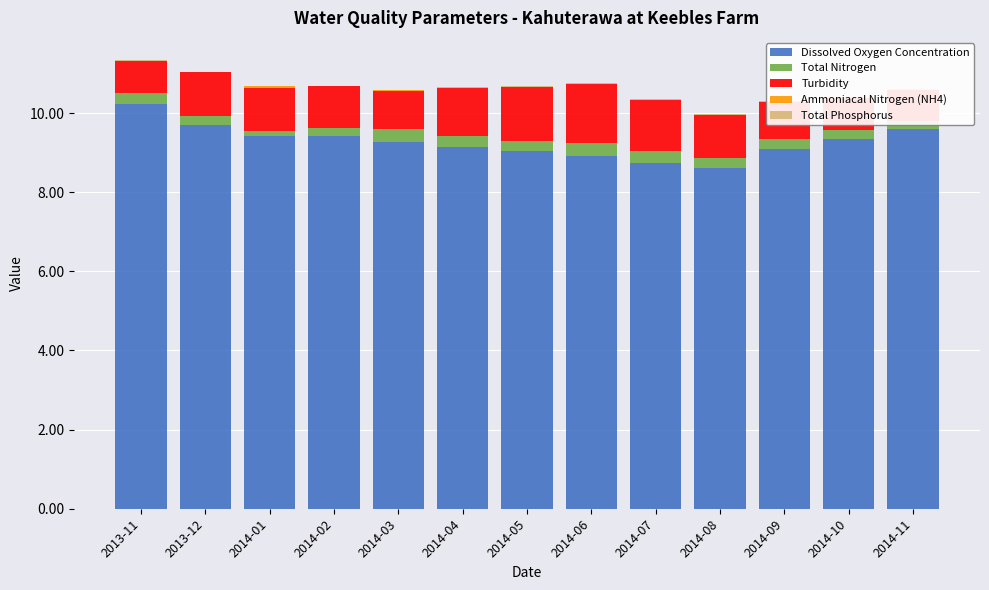

The value of Total Phosphorus at 2014-03 is 0.0. True or false?

True